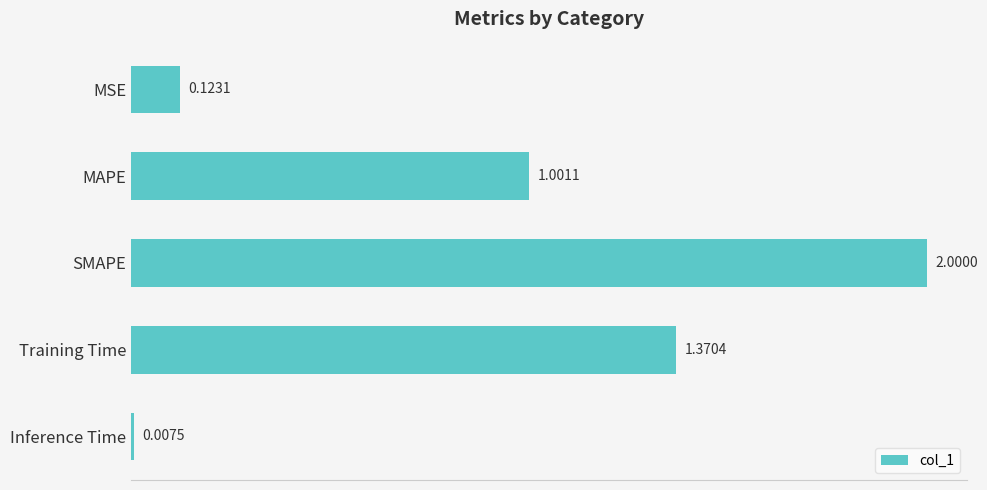

What is the average value?

0.9